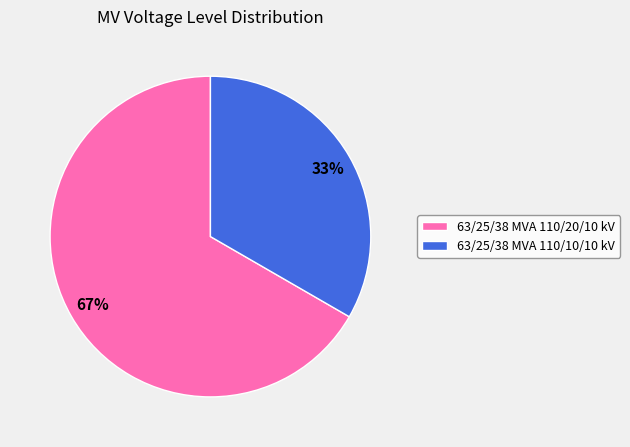

Which category has the smallest portion of the pie?

63/25/38 MVA 110/10/10 kV